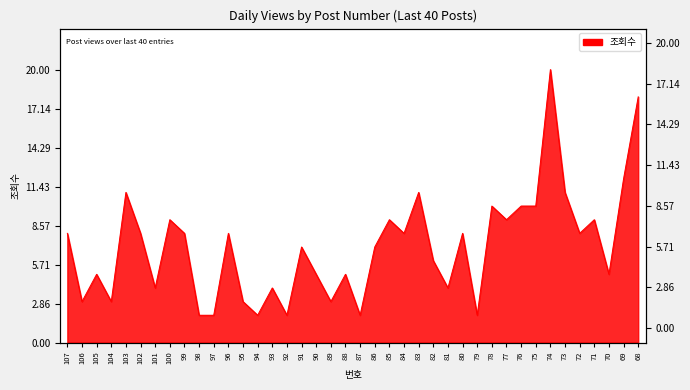

What is the sum of the values at 89 and 99?

11